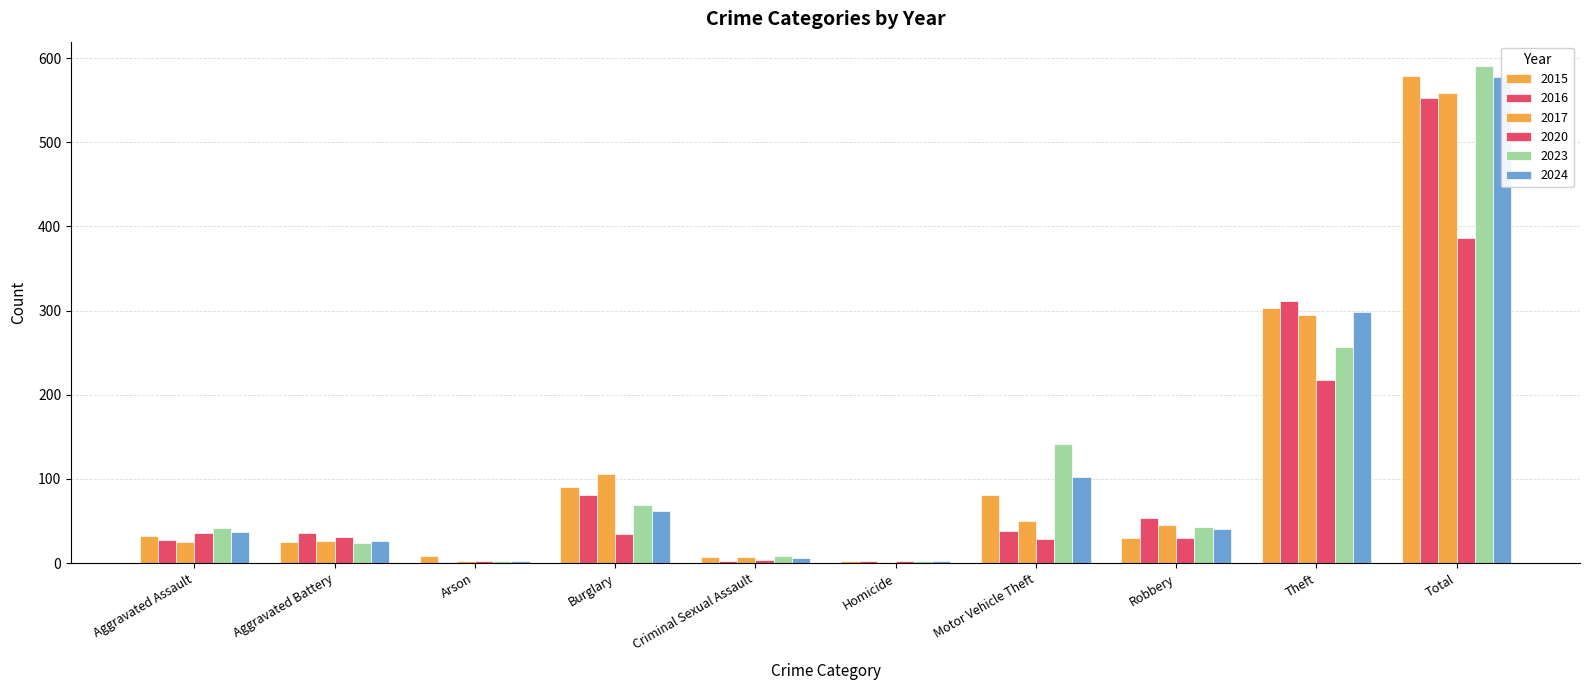

What is the difference between the maximum and second lowest values in the 2016 series?

551